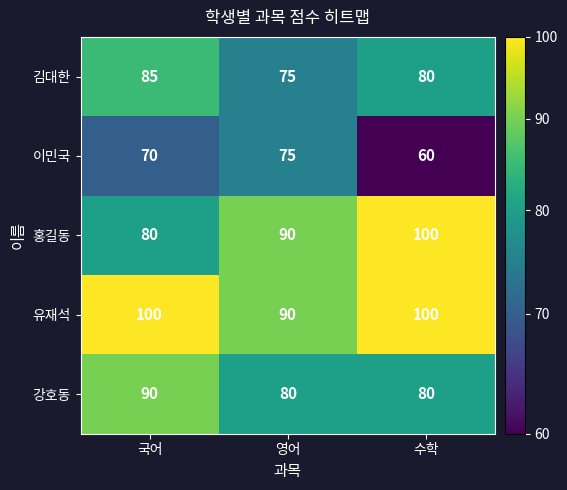

At which label is 김대한 closest to 80?

수학